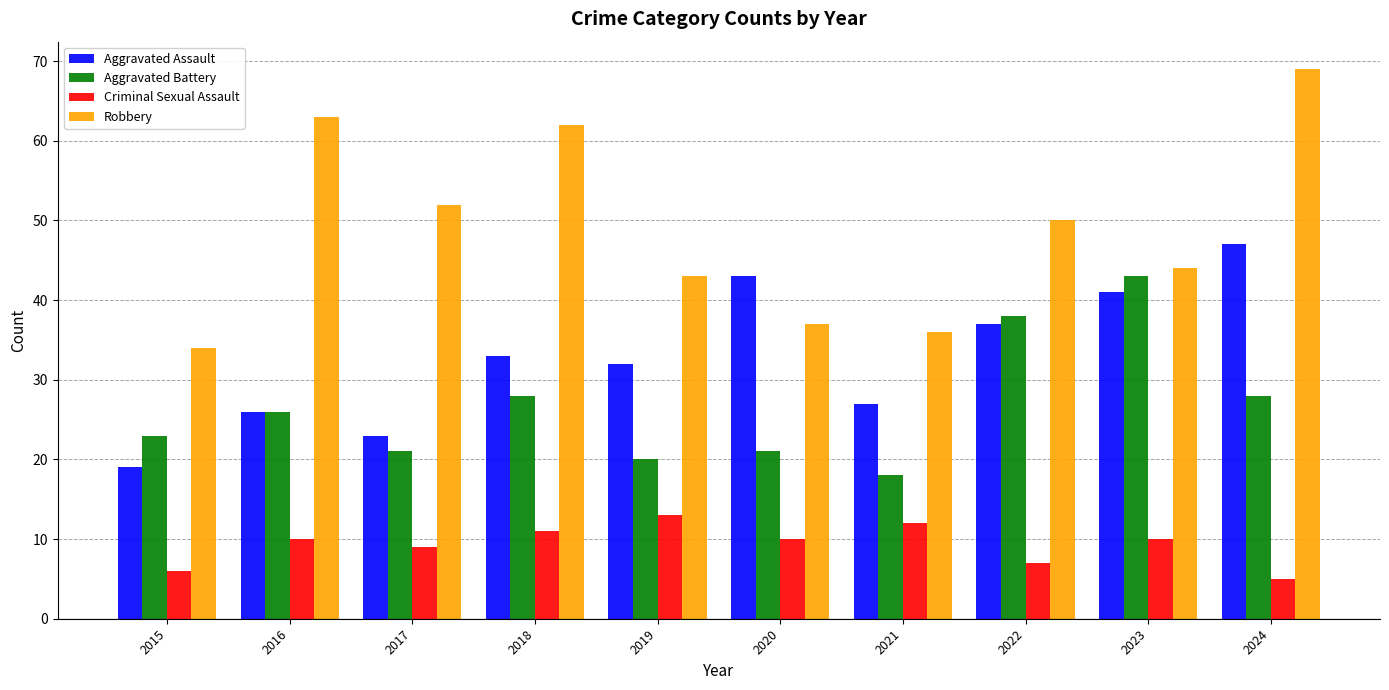

Count the Criminal Sexual Assault values in the range 7 to 11.

6